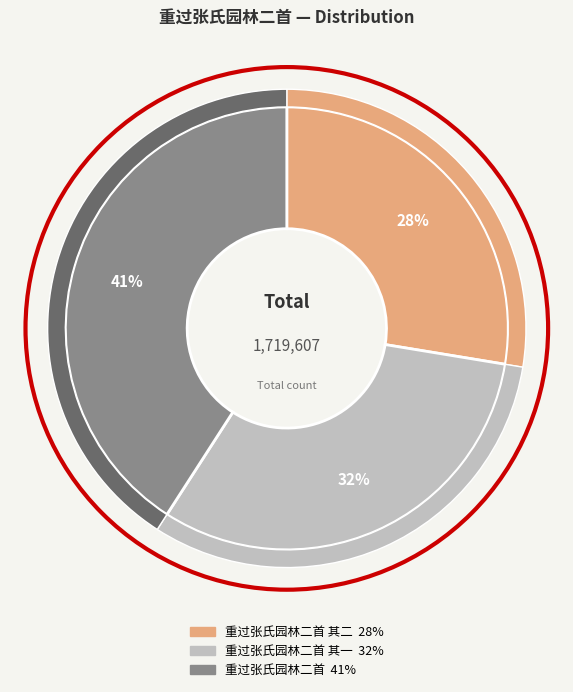

What percentage is the 重过张氏园林二首 其一 slice, to the nearest percent?

32%